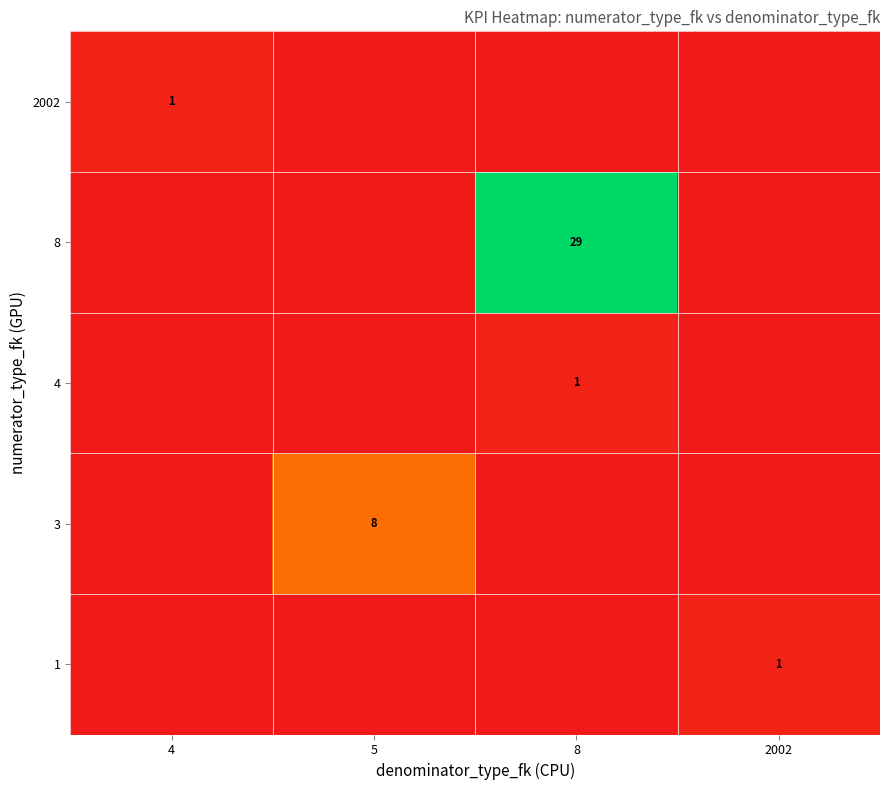

The value of 3 at 5 is 2. True or false?

False